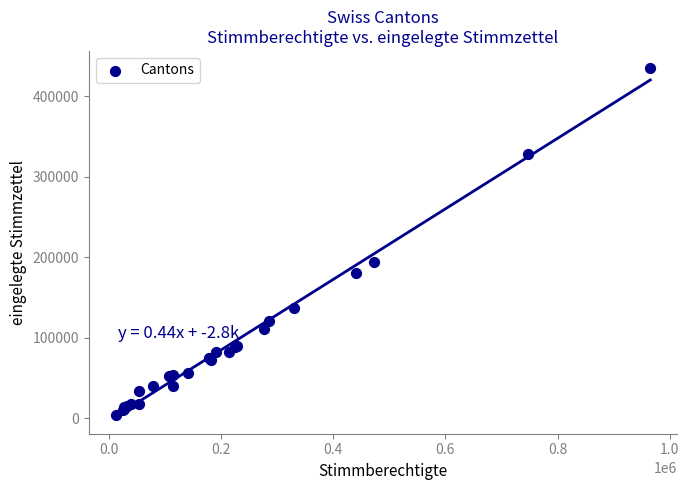

What Y value in the scatter plot is closest to 219521?

194234